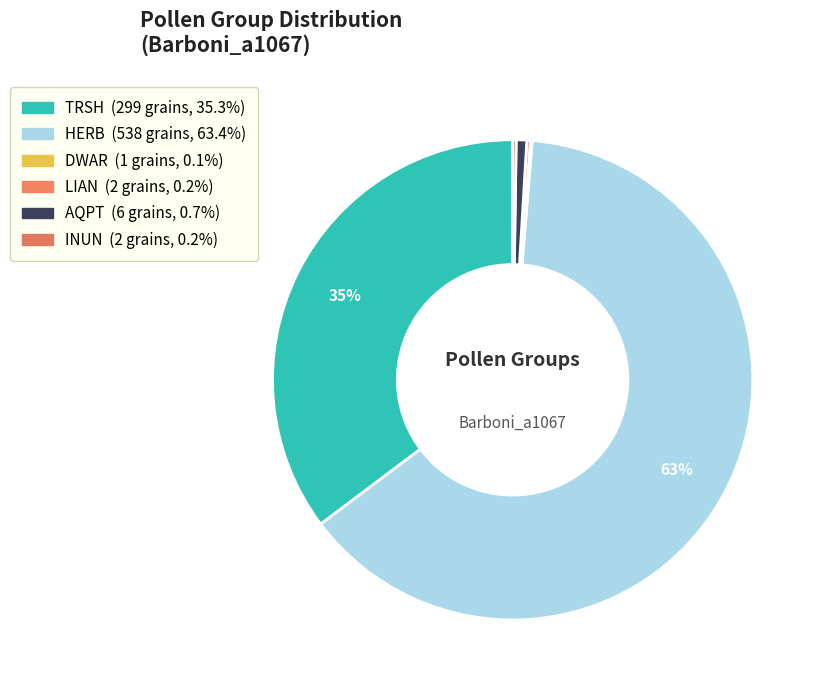

Is it true that TRSH is 26% of the pie?

False